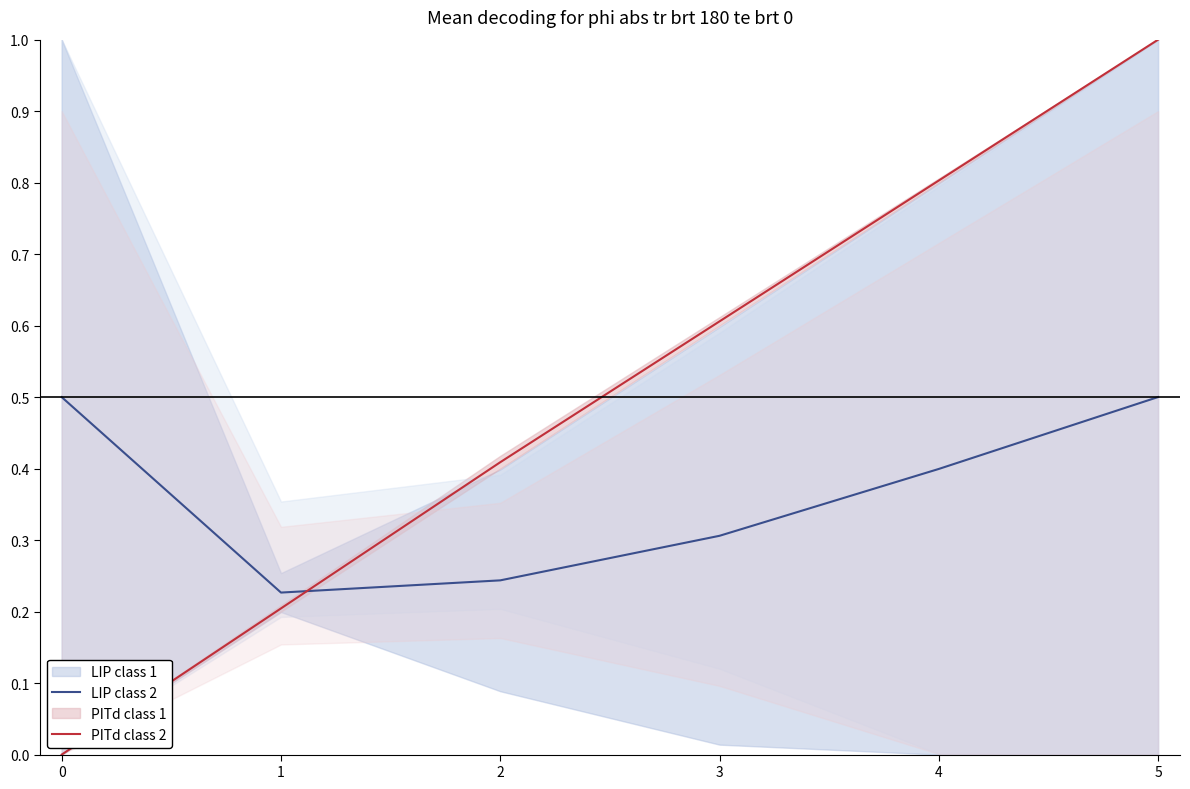

What value does the PITd class 2 series have at 3?

0.6